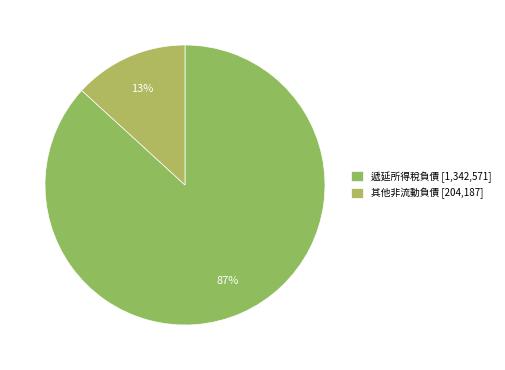

Which slice is the largest?

遞延所得稅負債 [1,342,571]